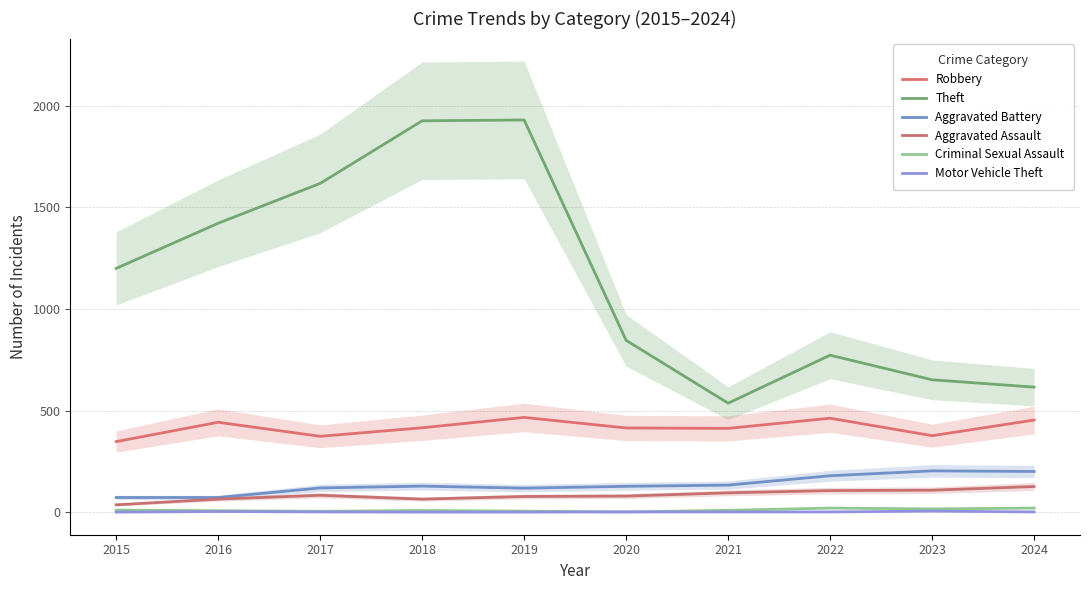

True or false: Motor Vehicle Theft has a value of 4 at 2016.

True